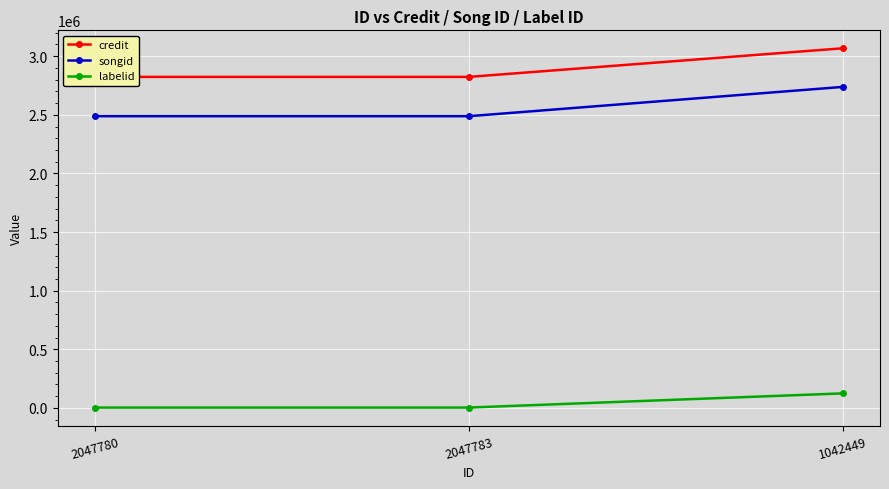

What is the difference between the maximum and second lowest values in the songid series?

249725